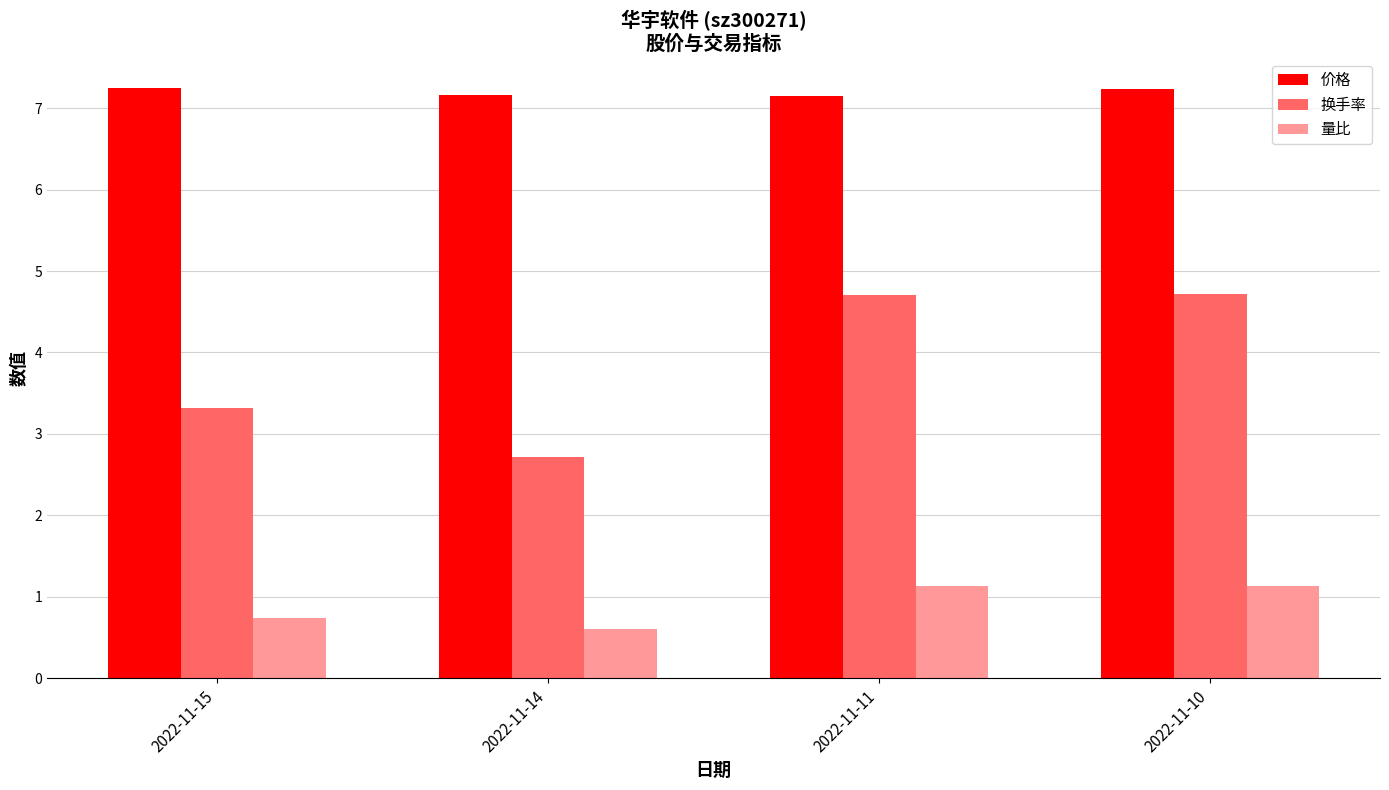

At how many categories does at least one series exceed 0?

4